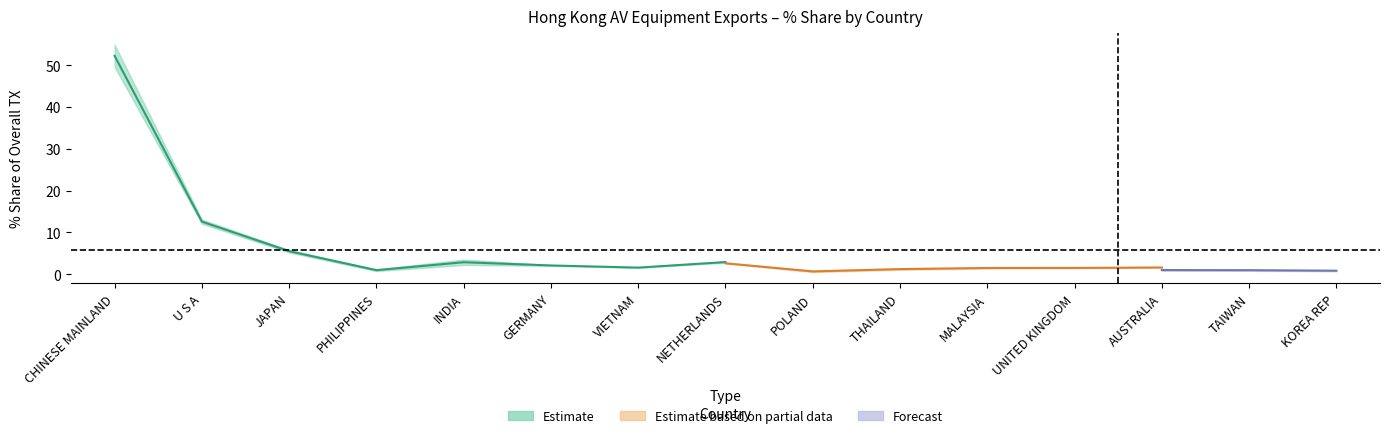

Where does the 202001_% Share series first go above 1?

CHINESE MAINLAND